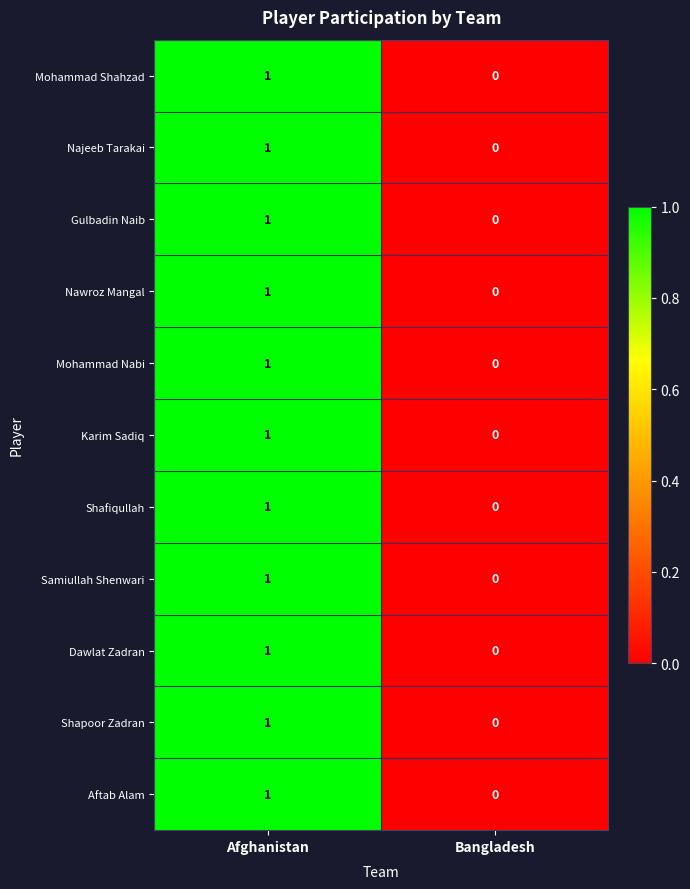

Is it true that Aftab Alam equals 1 at Bangladesh?

False